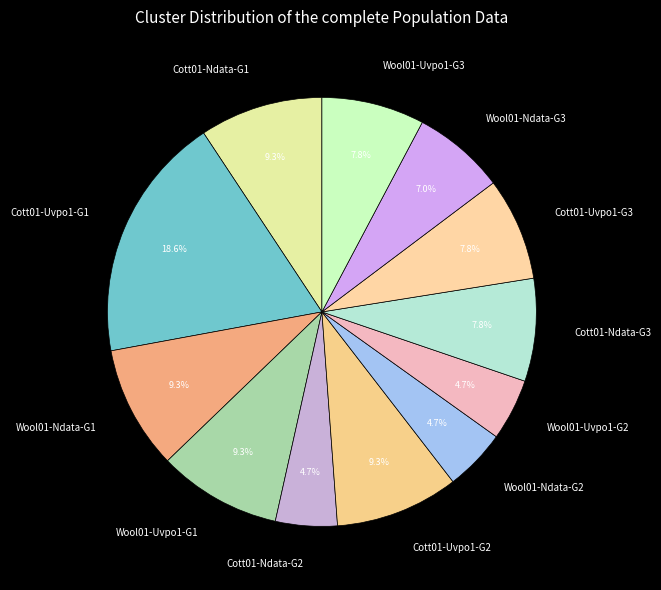

Is there a majority slice in this chart?

No